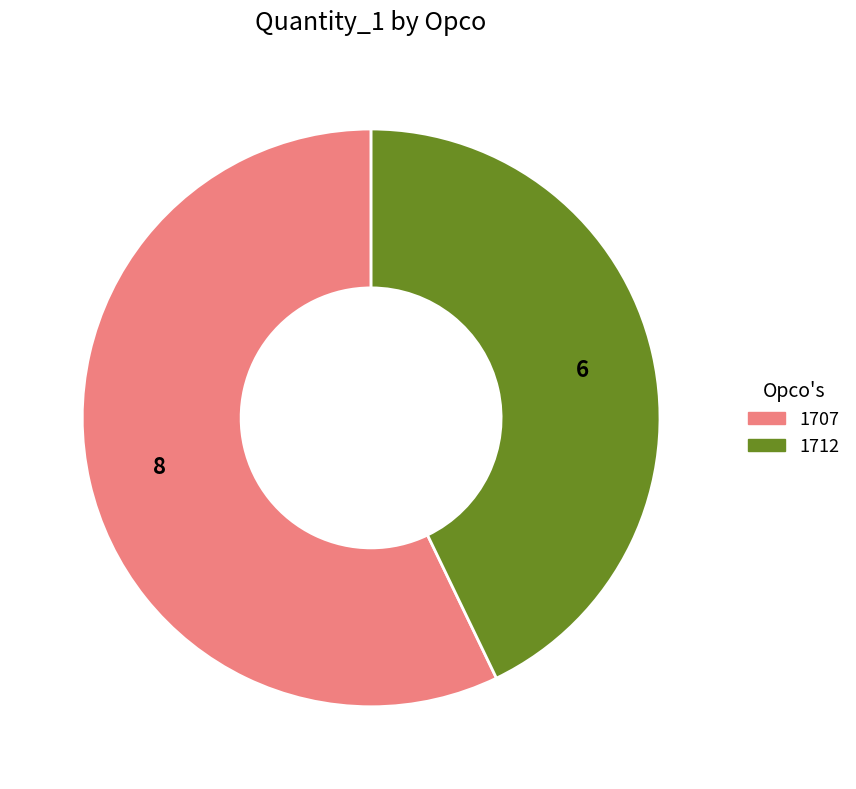

Is 1707 the majority of the pie?

Yes